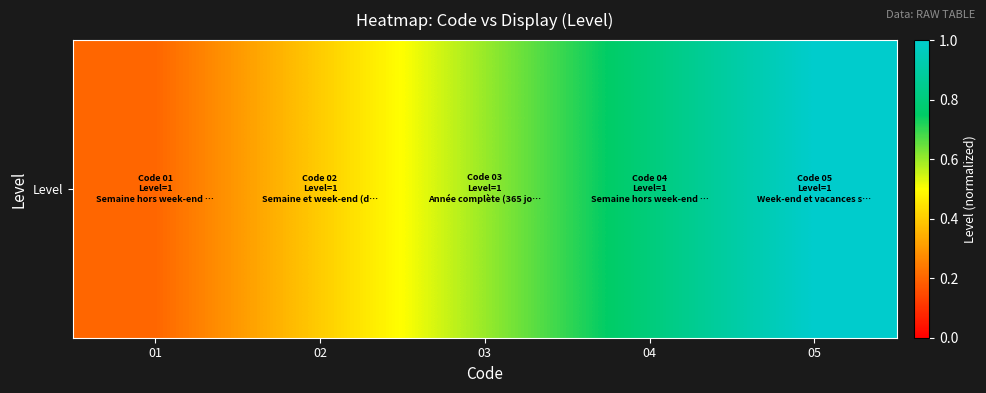

What is the change in value from 02 to 03?

+0.2